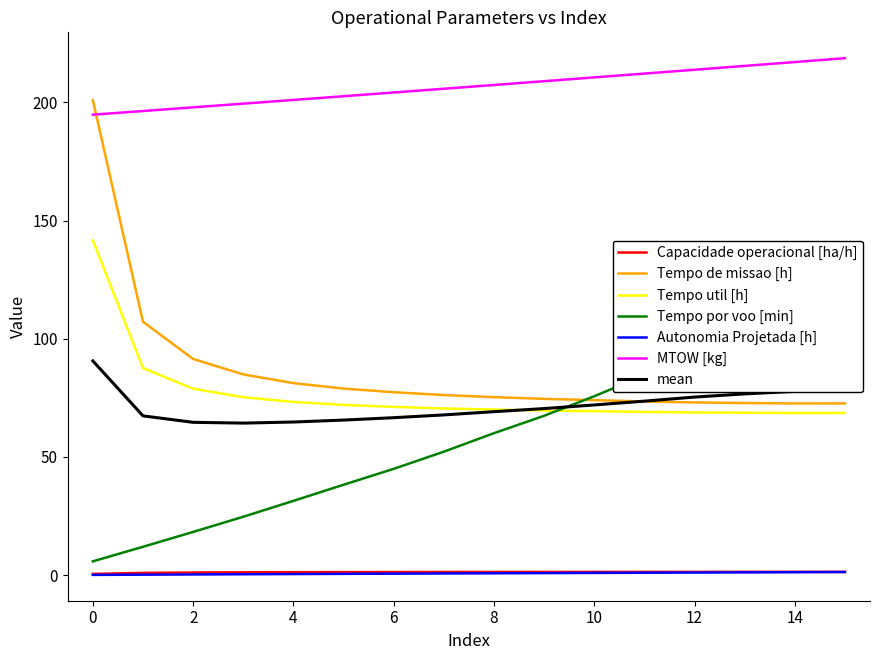

Is it true that Capacidade operacional [ha/h] equals 0.9 at 1?

True